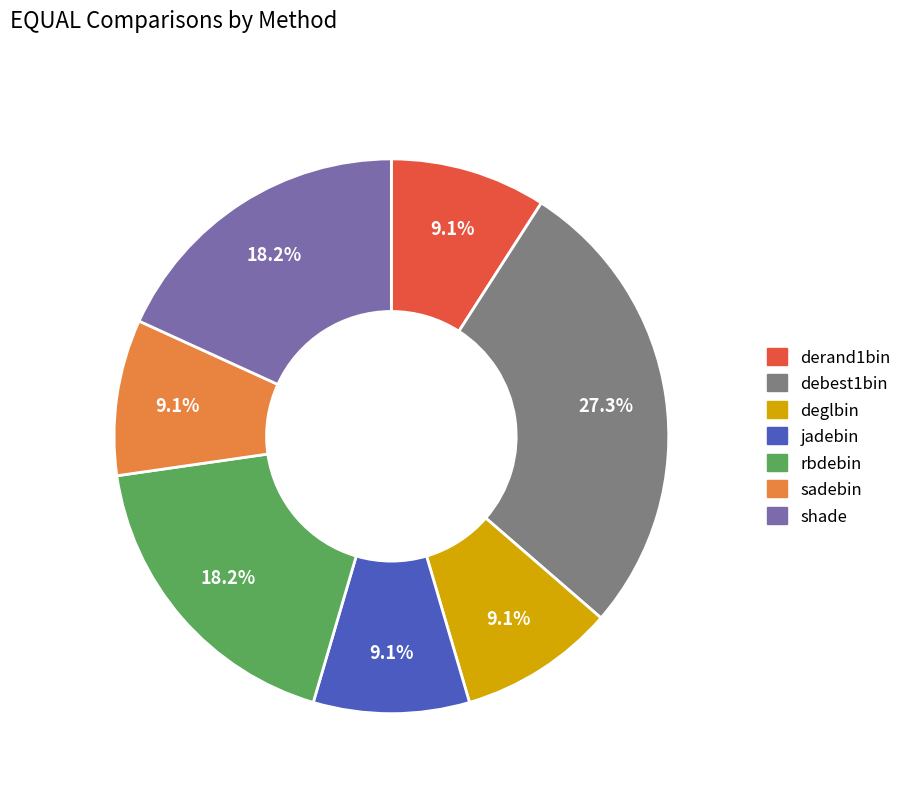

Does any single category account for the majority?

No